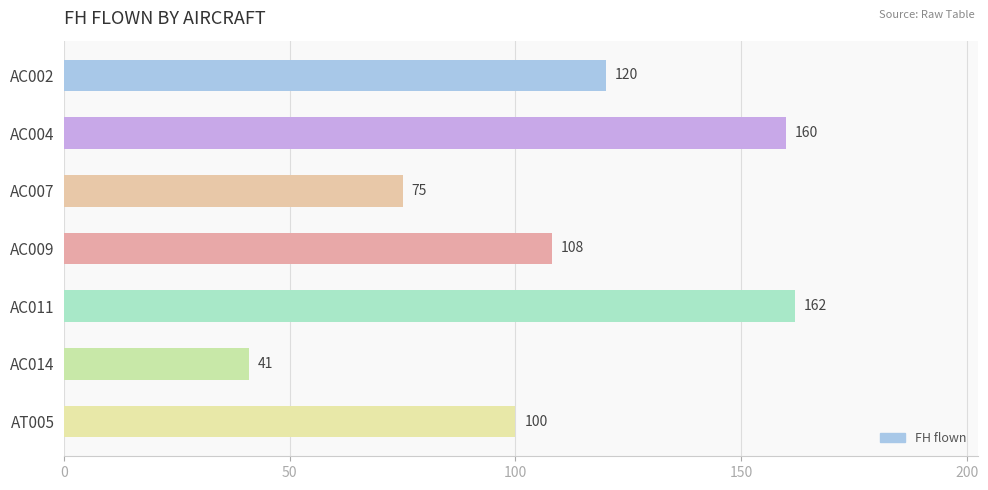

What is the maximum value shown in the chart?

162